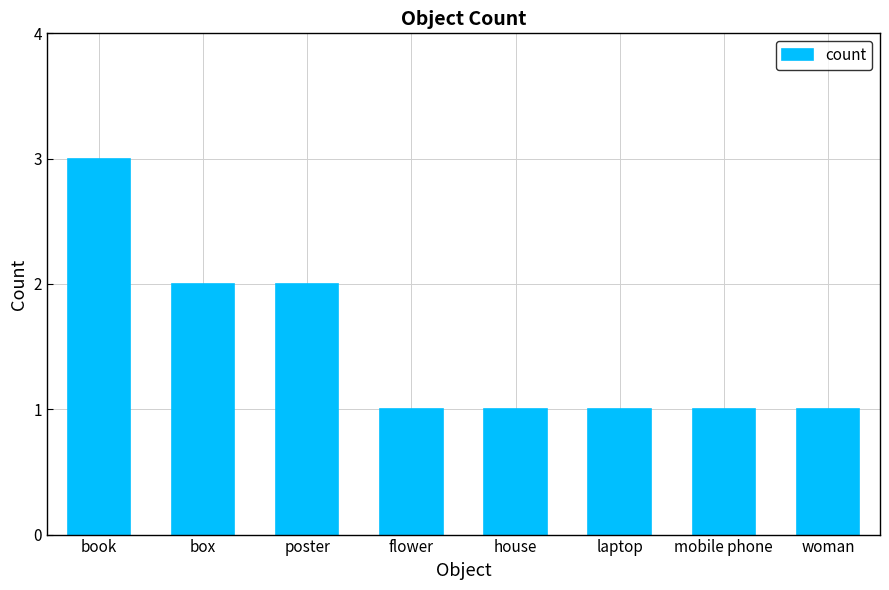

Reading left to right, extract all data points from this chart.

book=3	box=2	poster=2	flower=1	house=1	laptop=1	mobile phone=1	woman=1